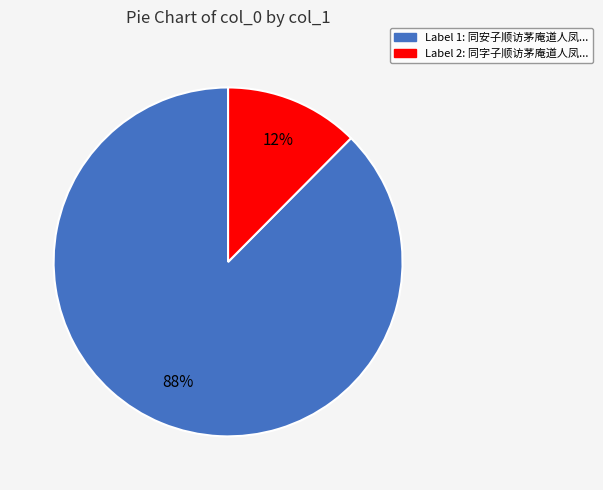

Is there any slice that represents more than half of the pie?

Yes